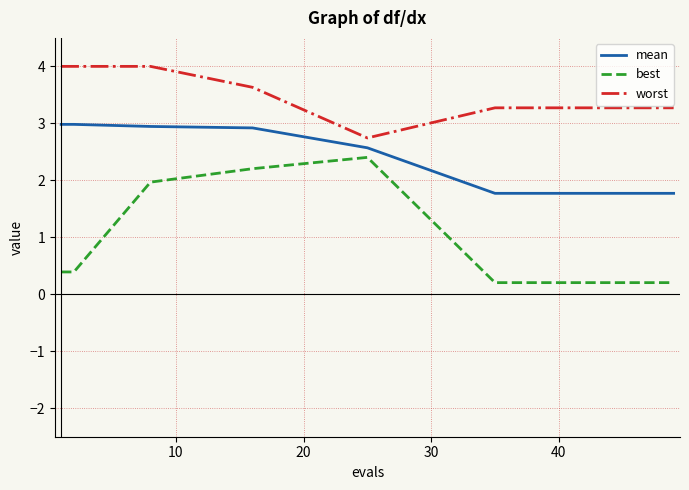

True or false: worst and best cross at least once.

False